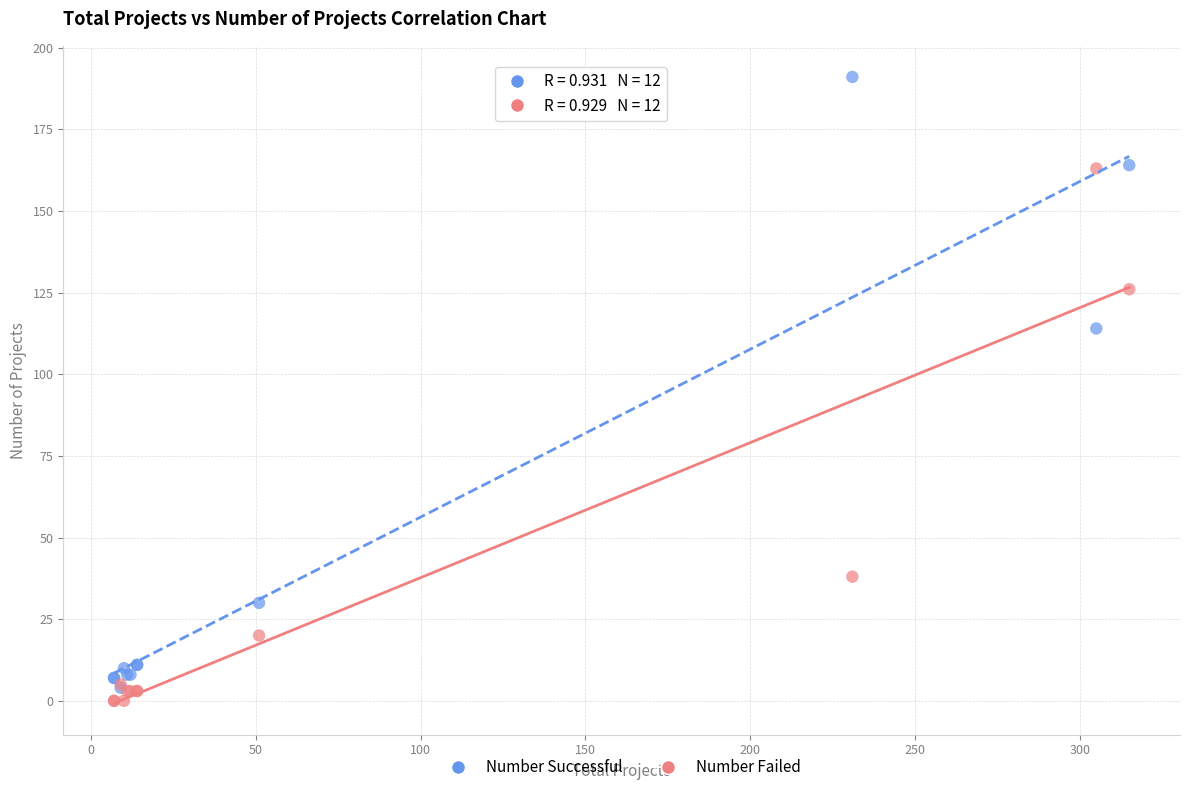

In the Number Failed series, what Y value is closest to 81?

38